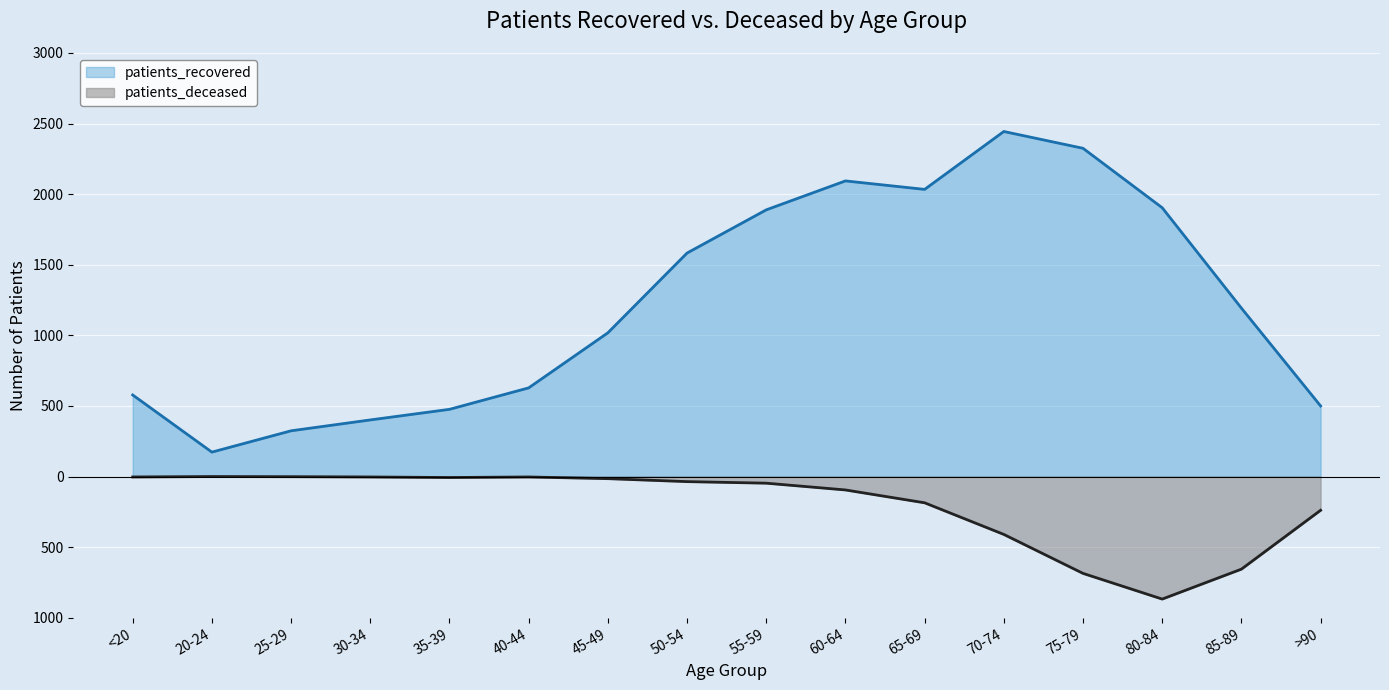

What position from the left is 20-24?

2